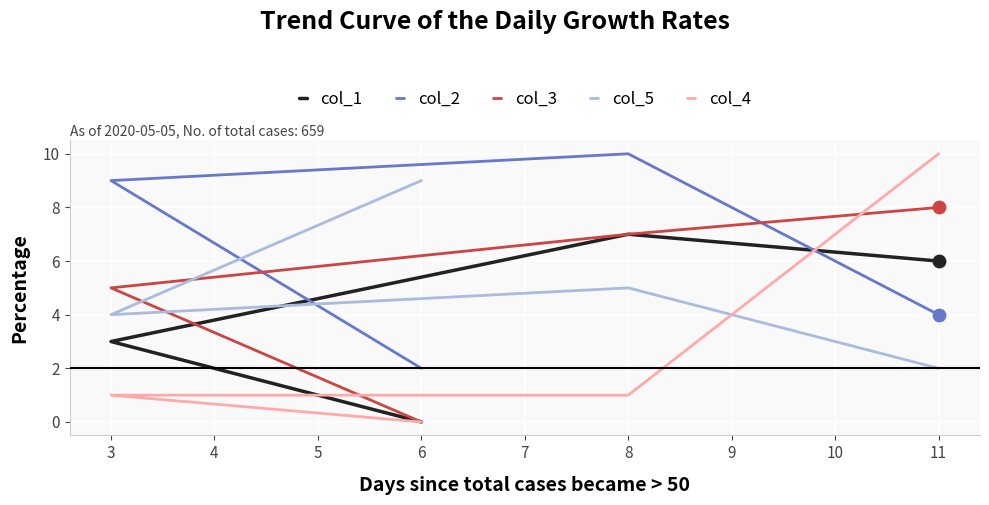

At how many categories does at least one series exceed 3?

4